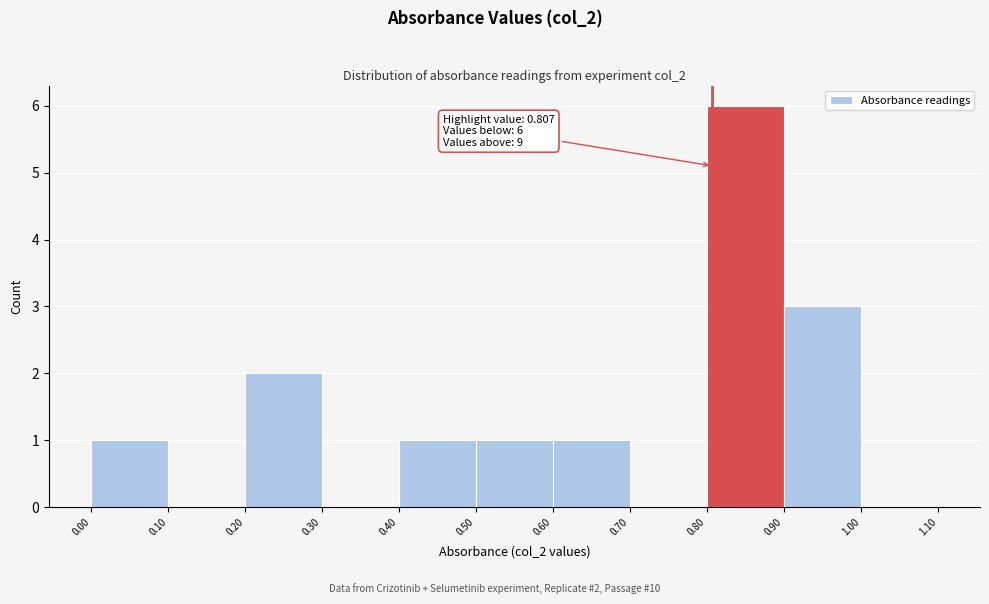

Over which range of the x-axis is the bar tallest?

0.80 to 0.90